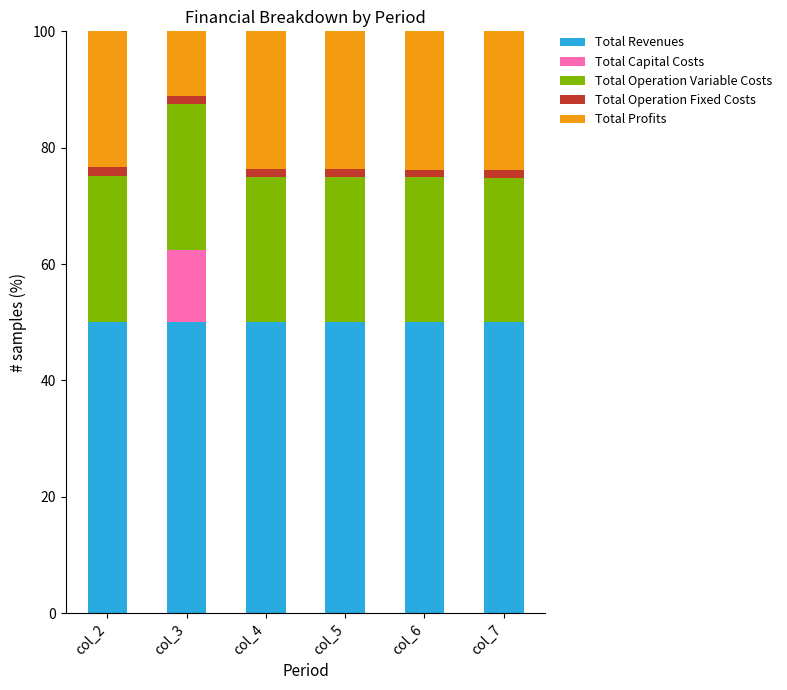

What is the maximum value for Total Revenues?

50.0